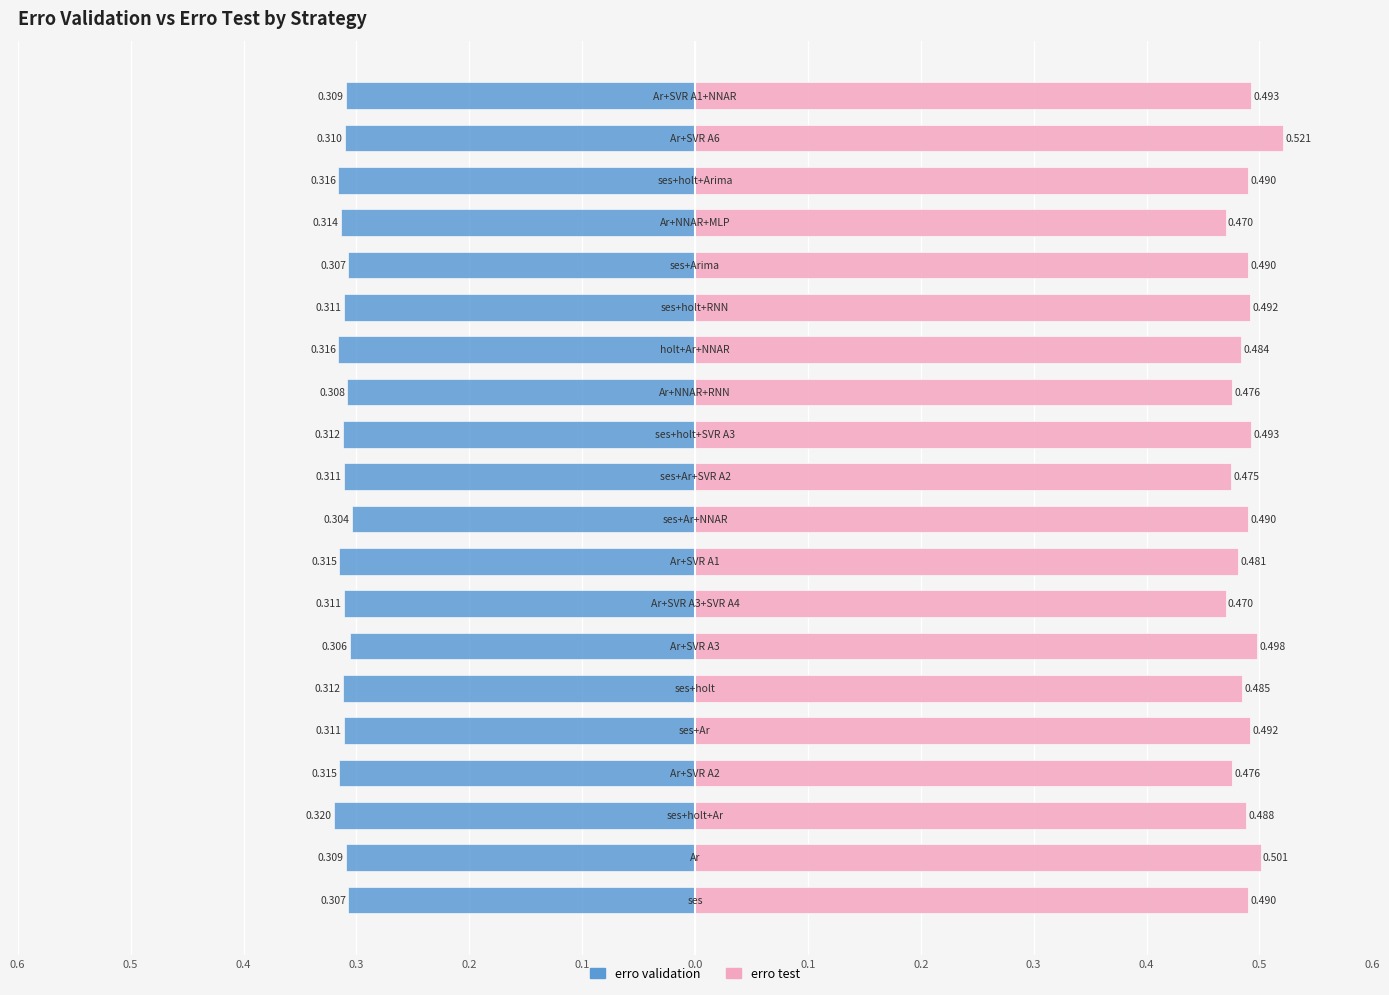

Rank the series by their maximum value, from highest to lowest.

erro test, erro validation